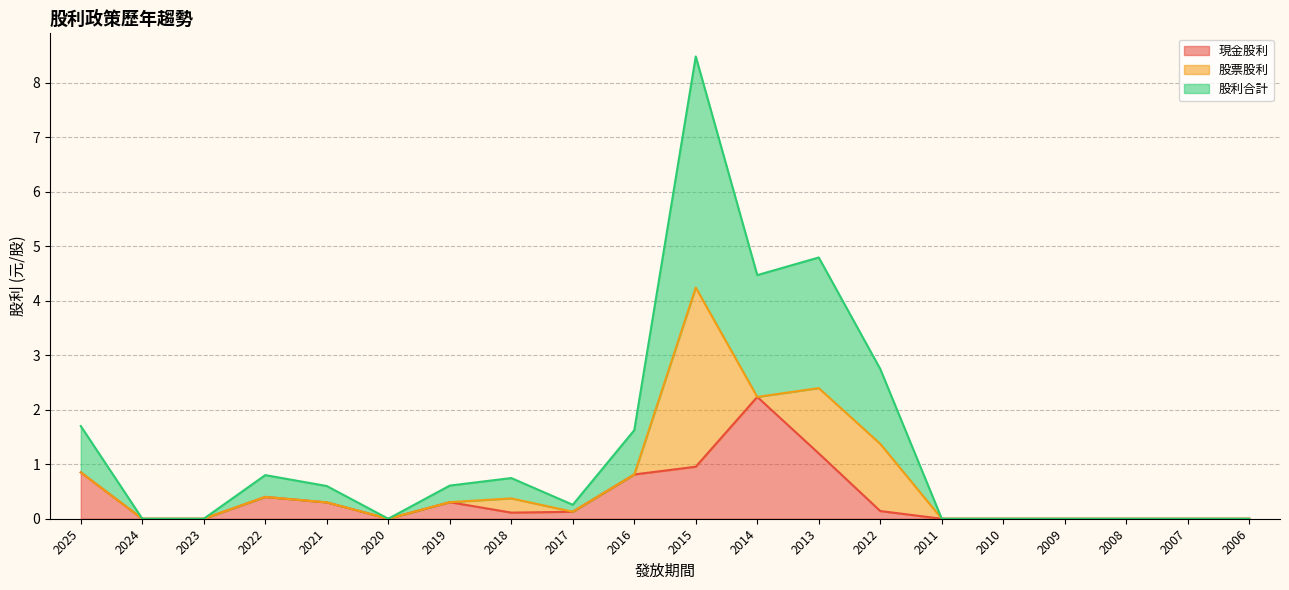

What is the difference between the 股利合計 values at 2022 and 2013?

4.0